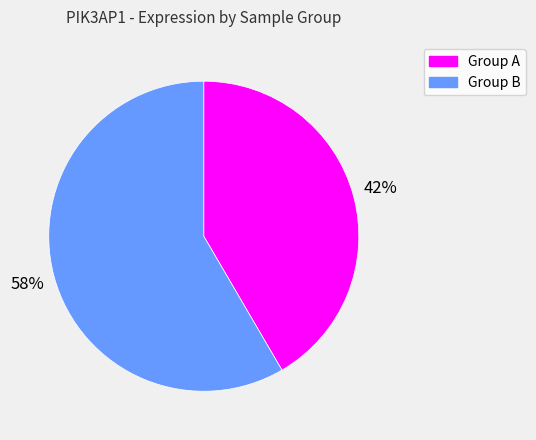

To the nearest percent, what is the average slice percentage?

50%